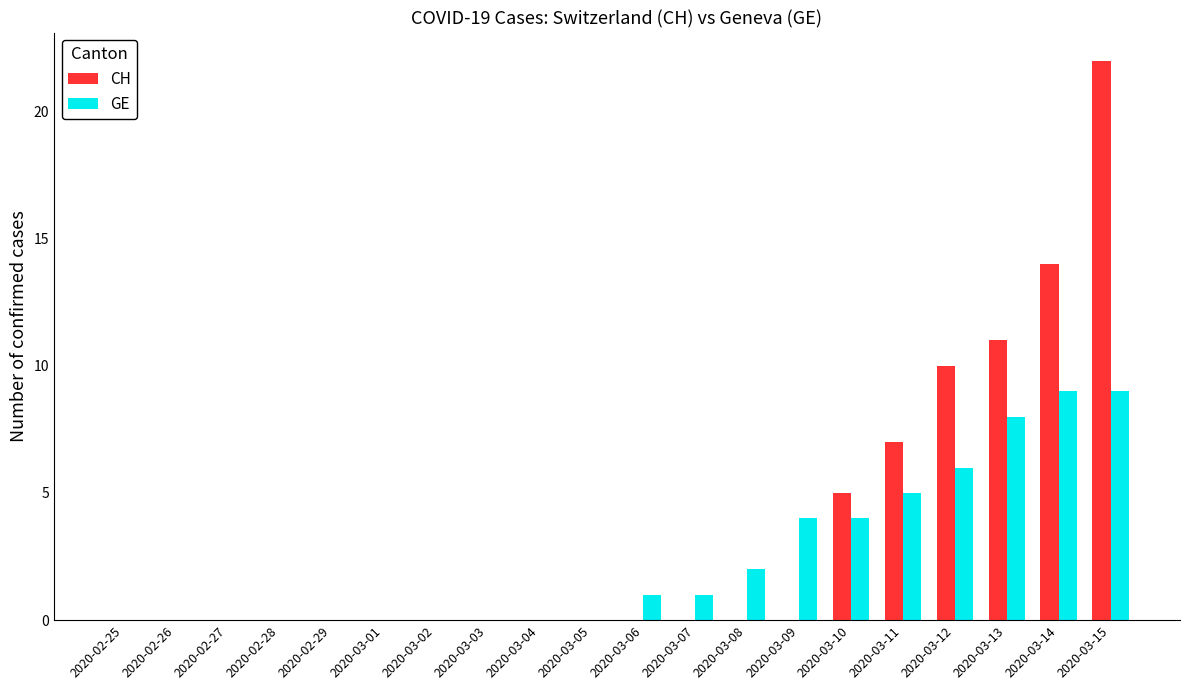

The value of CH at 2020-03-05 is 0. True or false?

True